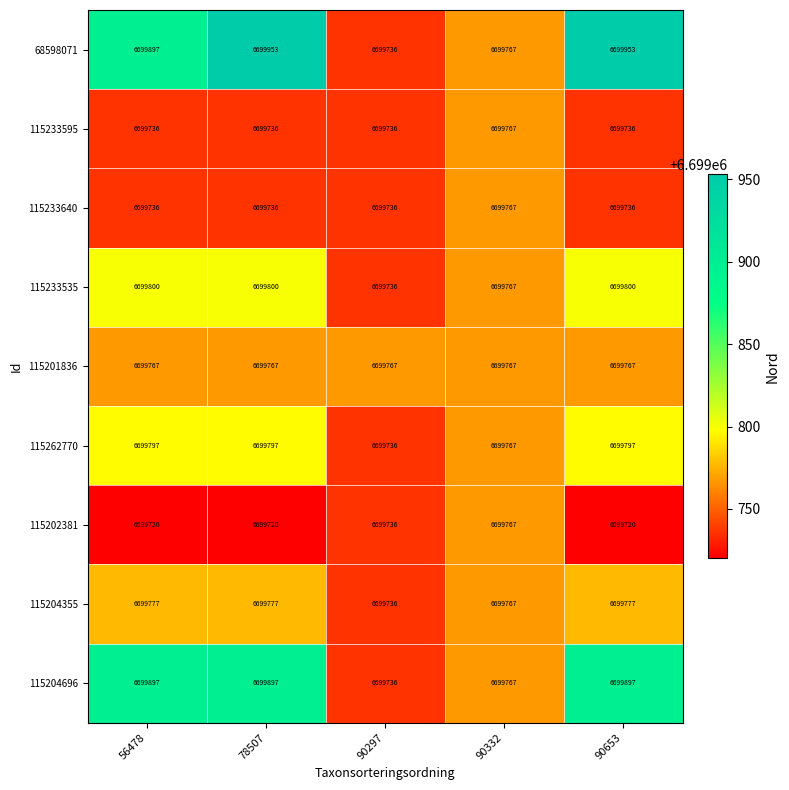

True or false: 115262770 has a value of 6699767 at 90332.

True